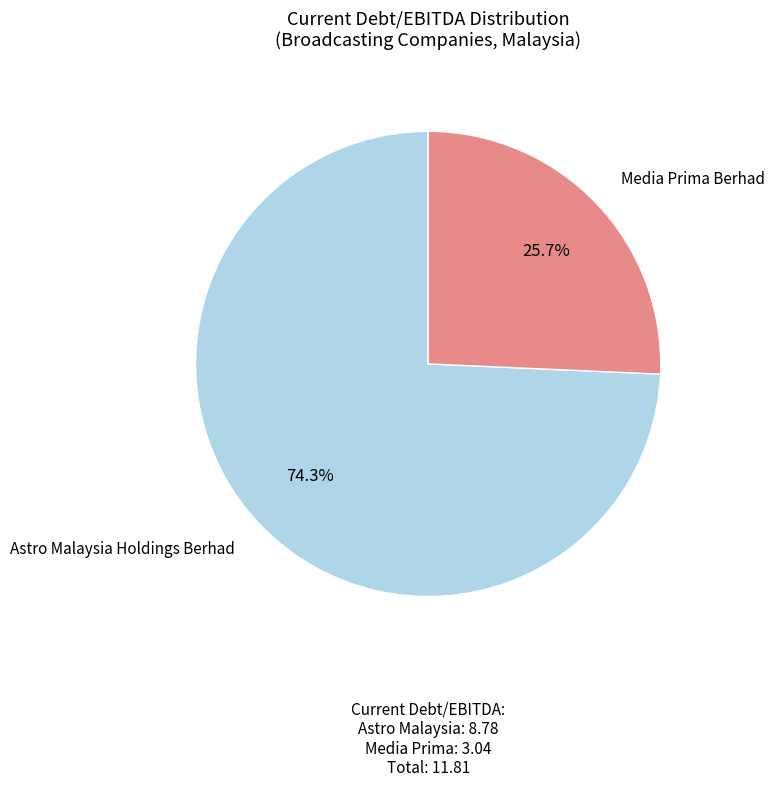

Rank the categories by value from highest to lowest.

Astro Malaysia Holdings Berhad, Media Prima Berhad